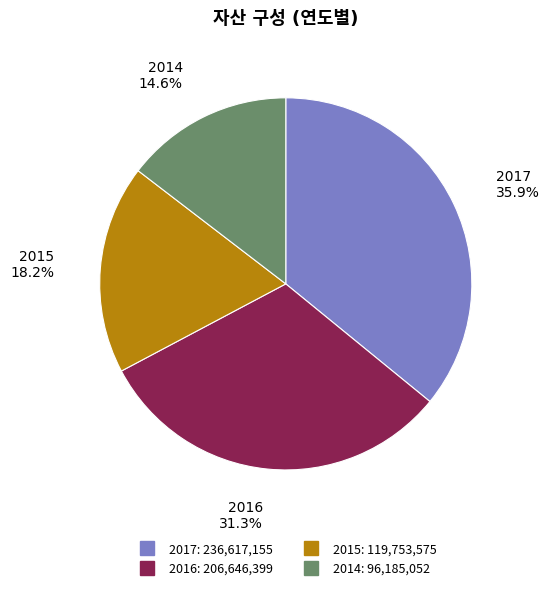

The 2014 slice represents 15% of the pie. True or false?

True